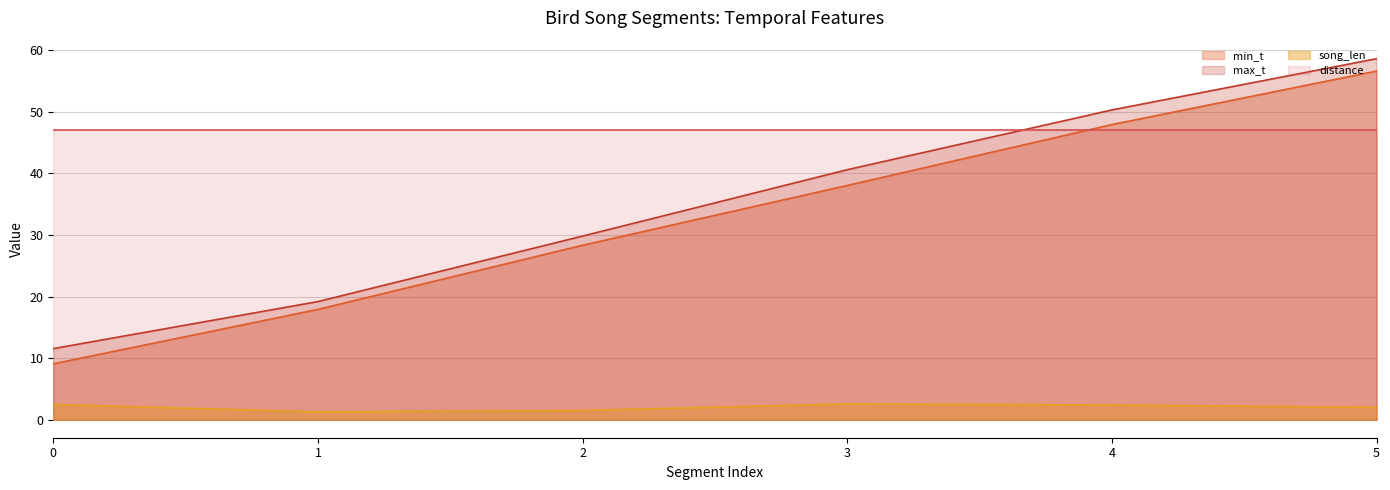

Is it true that max_t equals 2.8 at 0?

False